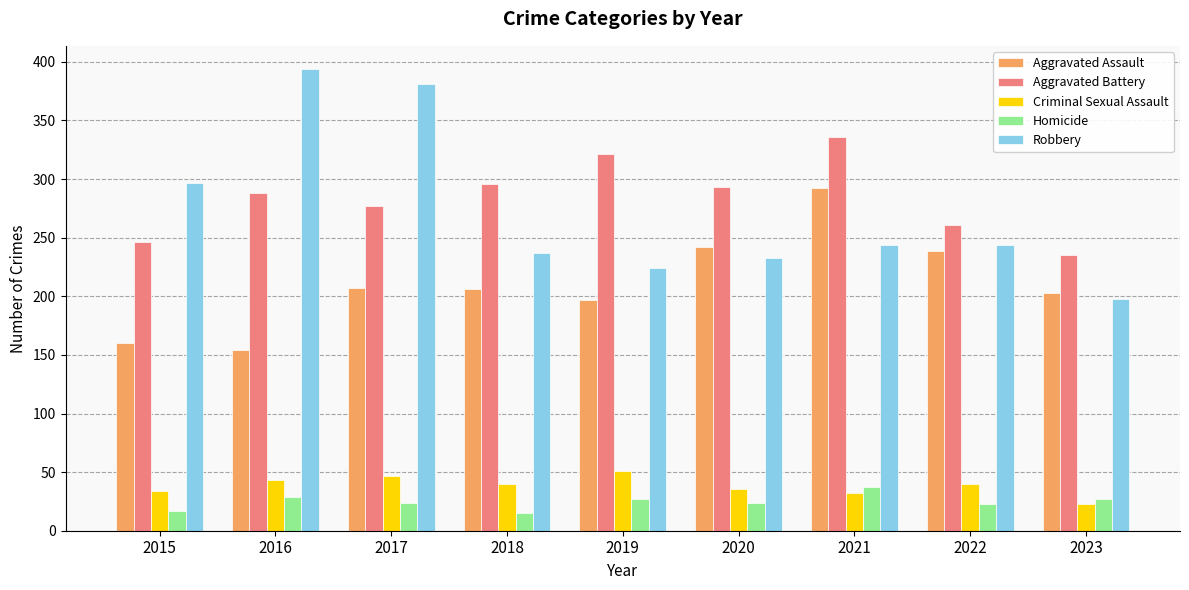

Count the number of data series in this chart.

5